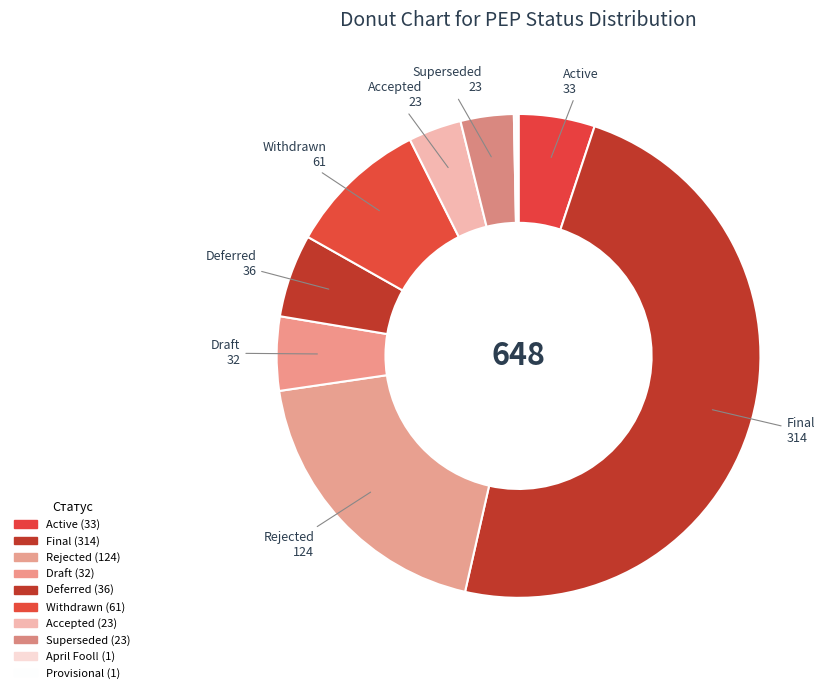

How much of the chart is everything except Superseded?

96.5%